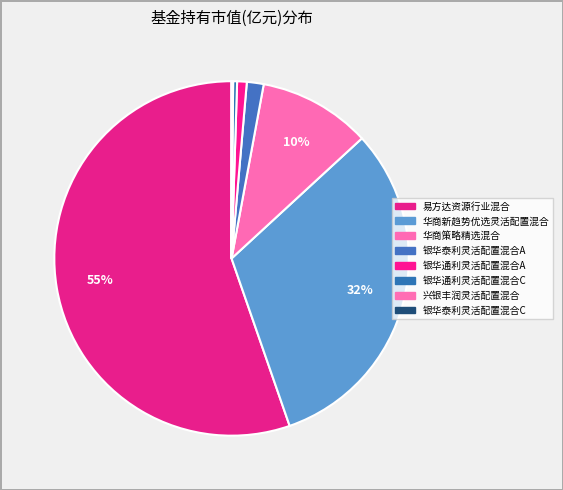

Is the sum of 华商策略精选混合 and 兴银丰润灵活配置混合 greater than half?

No